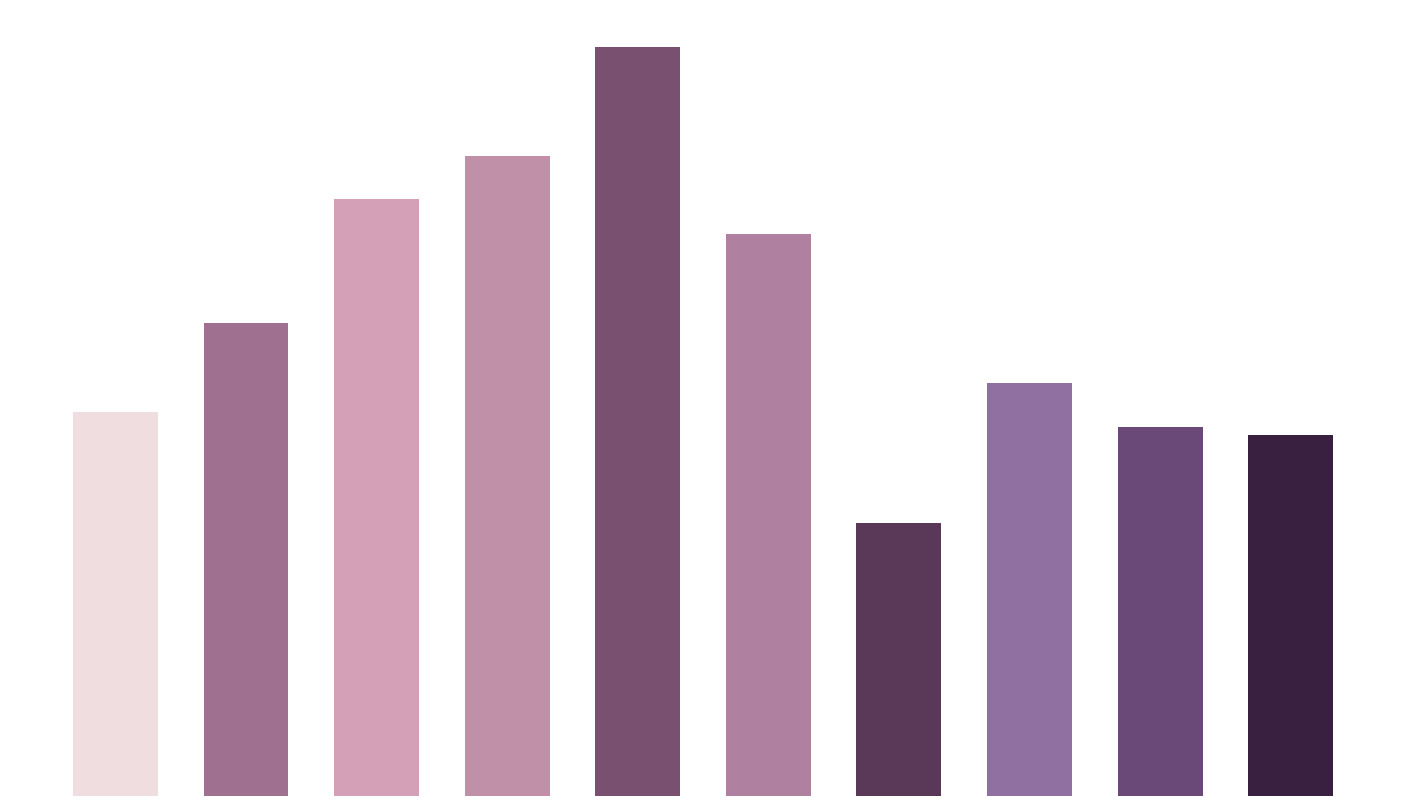

The value of Total at 2023 is 677. True or false?

False